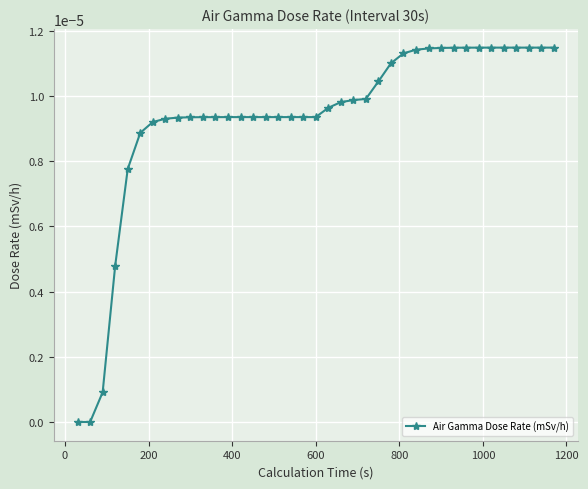

Does the chart have visible grid lines?

Yes